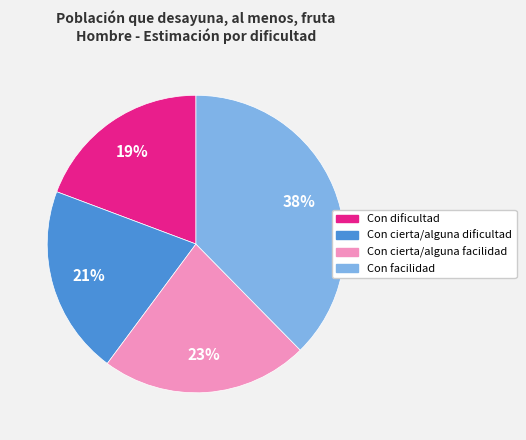

Is the sum of Con dificultad and Con cierta/alguna facilidad greater than half?

No